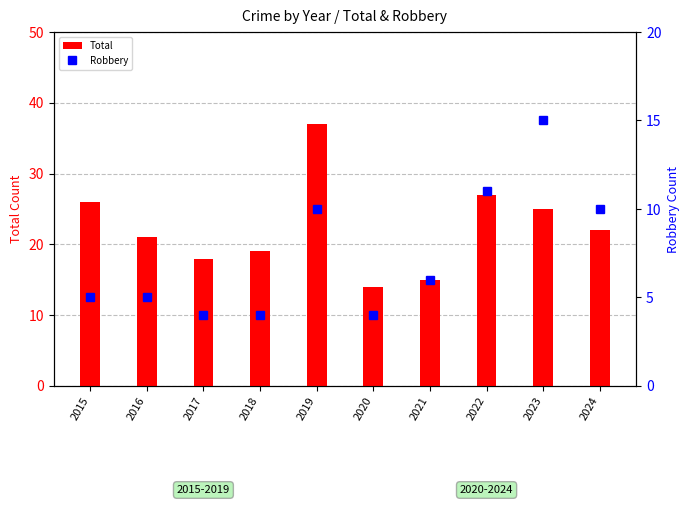

At which label does Total reach its minimum?

2020